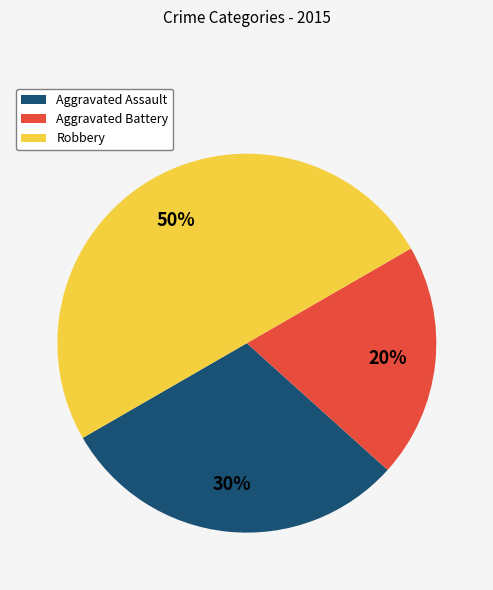

Count the number of slices in the pie.

3